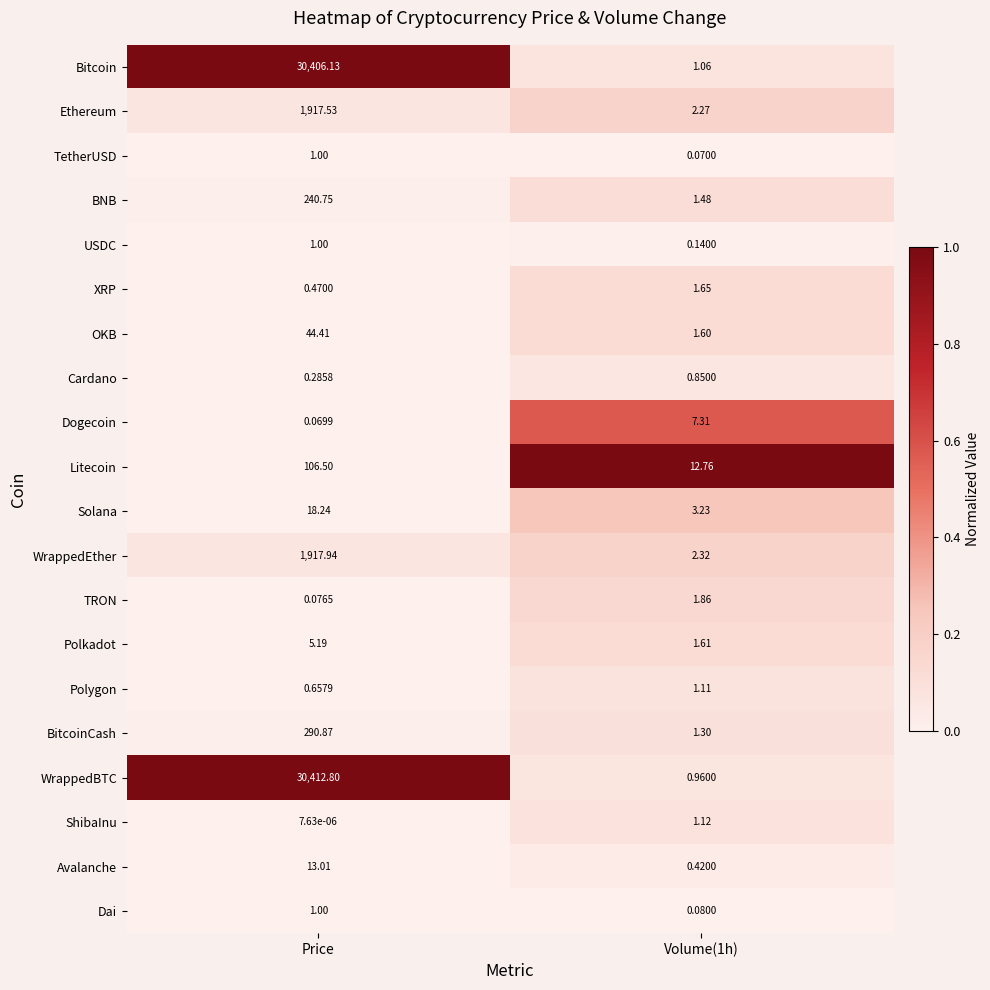

Where does the Avalanche series first go above 13?

Price